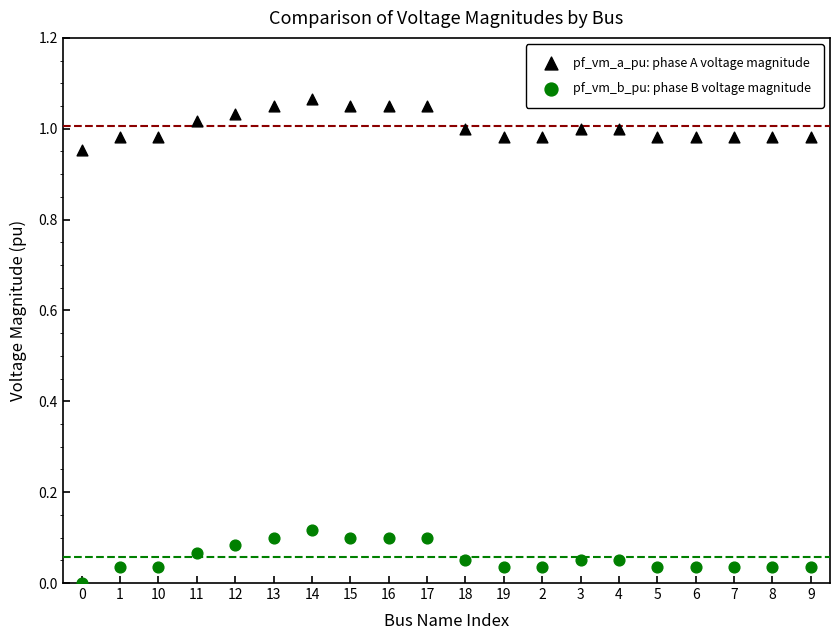

Which series reaches the minimum Y coordinate?

pf_vm_b_pu: phase B voltage magnitude